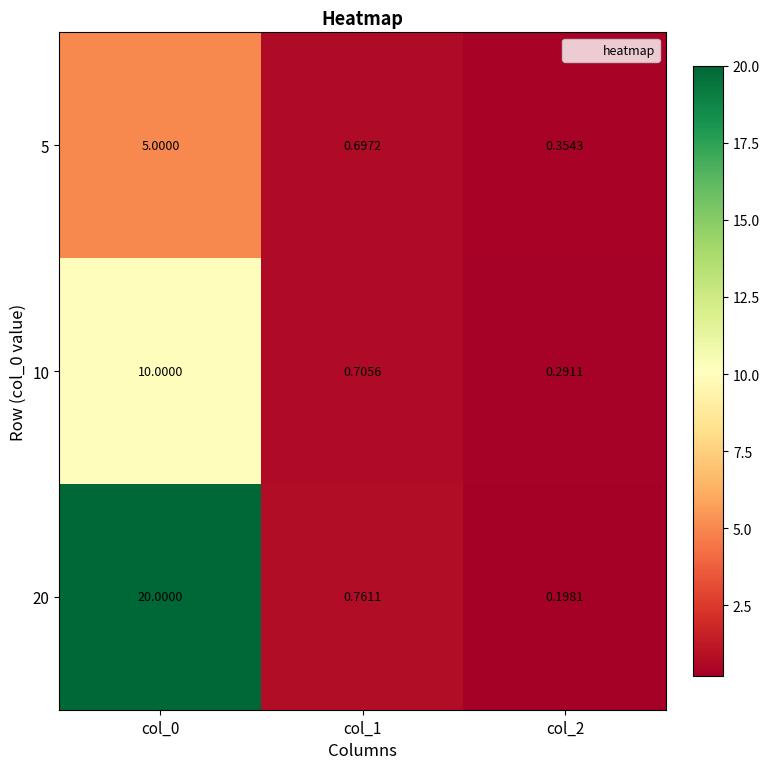

How many data points does each series have?

3